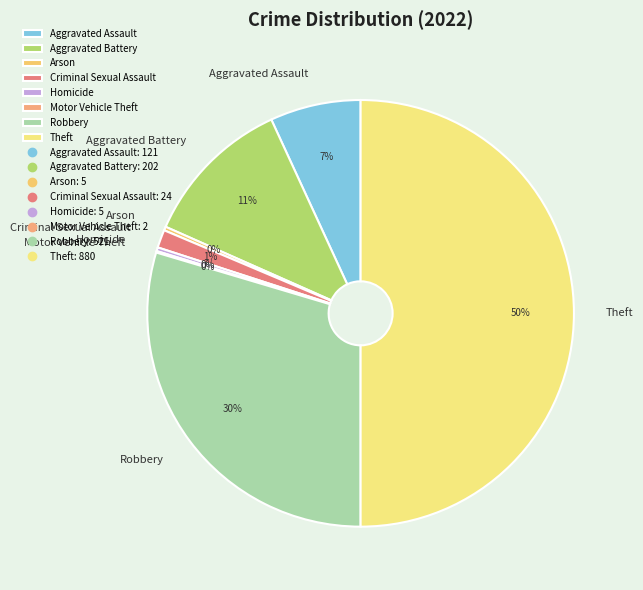

Between Theft and Criminal Sexual Assault, which is larger?

Theft